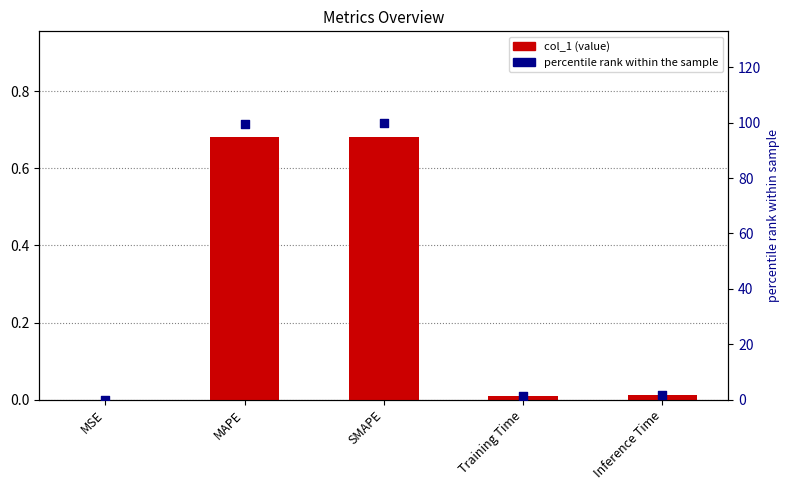

Which series reaches the maximum Y coordinate?

percentile rank